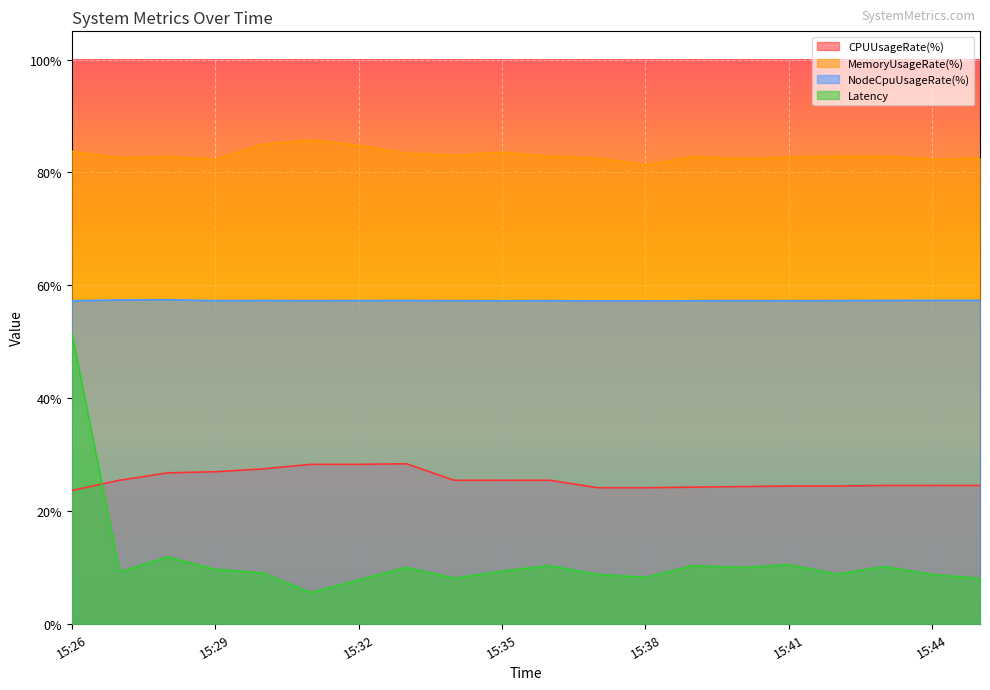

Which series has the largest total across all categories?

MemoryUsageRate(%)